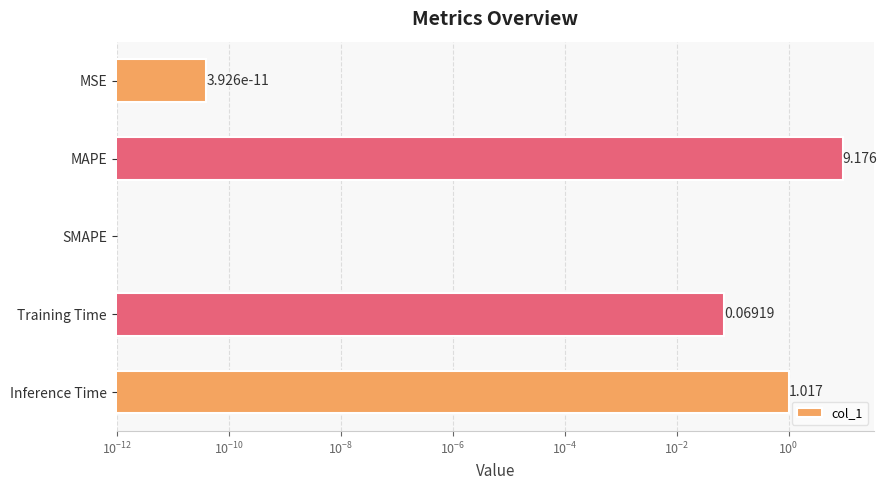

The chart shows a value of -4.7 at SMAPE. True or false?

False